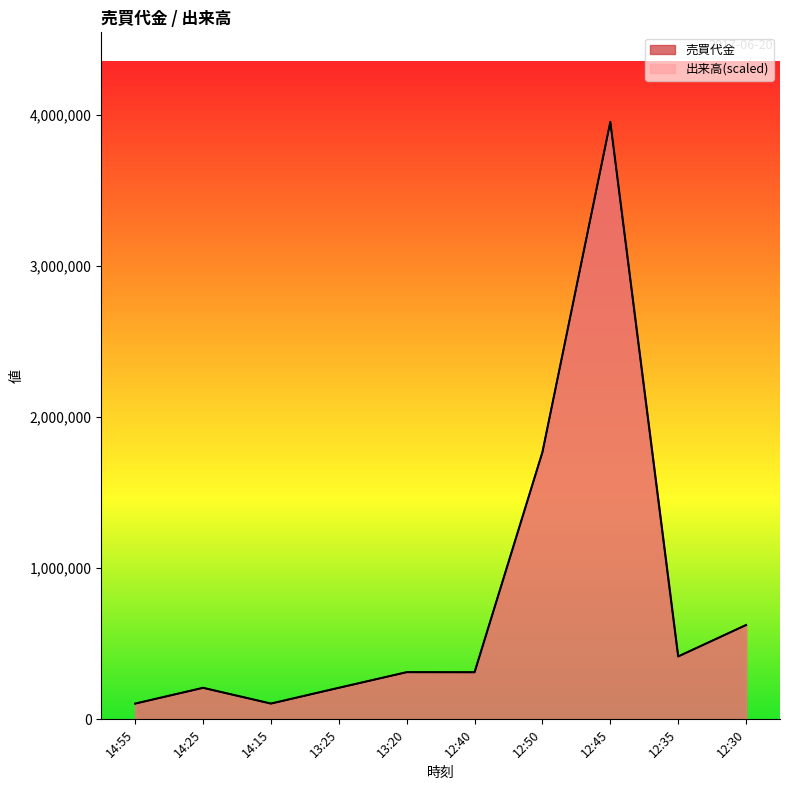

Where does the 売買代金 series first go above 312000?

12:50